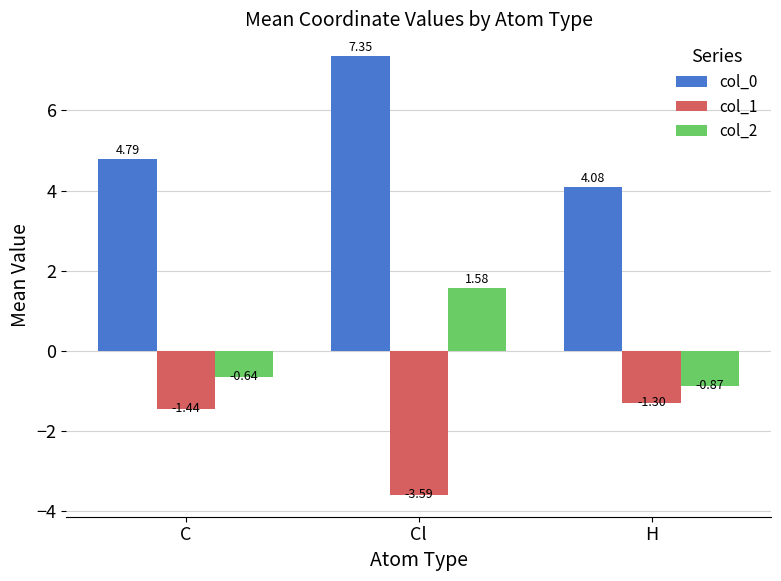

At which label does col_0 reach its minimum?

H